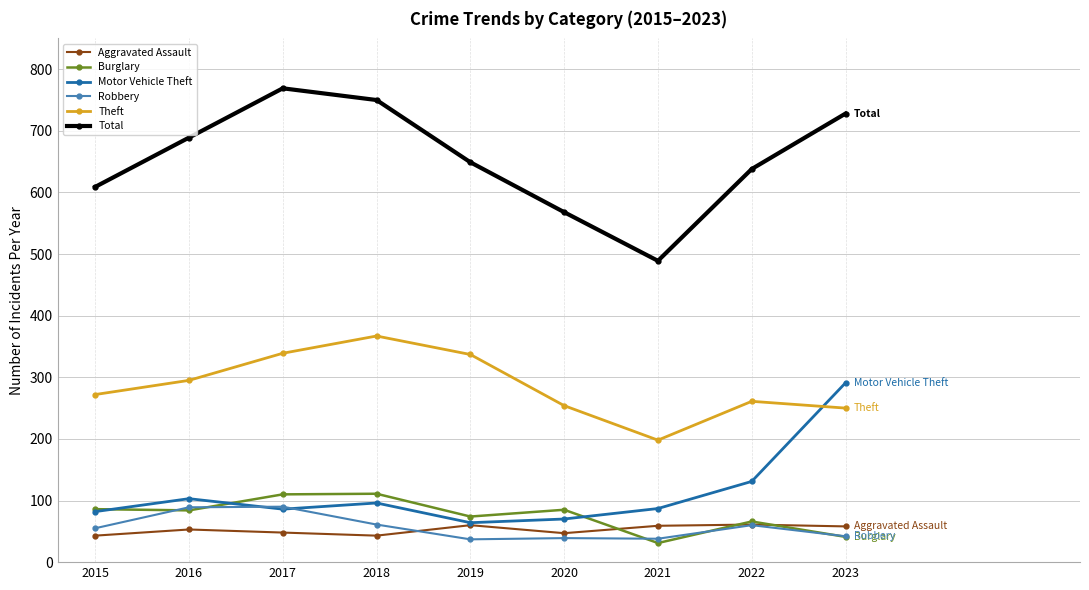

Rank the series by their maximum value, from lowest to highest.

Aggravated Assault, Robbery, Burglary, Motor Vehicle Theft, Theft, Total